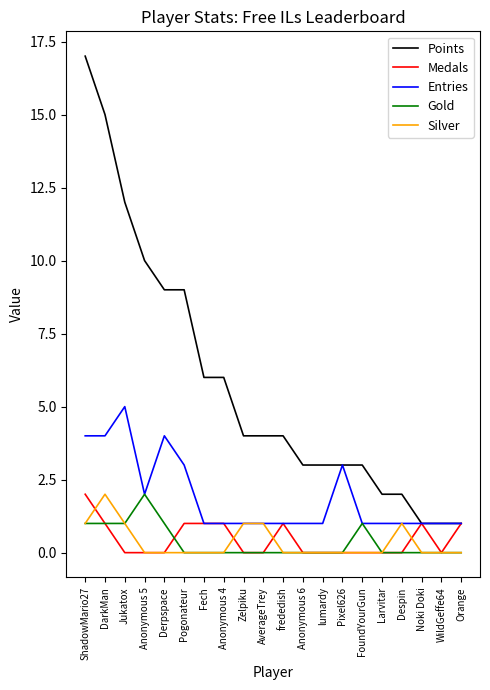

Which series has the largest total across all categories?

Points